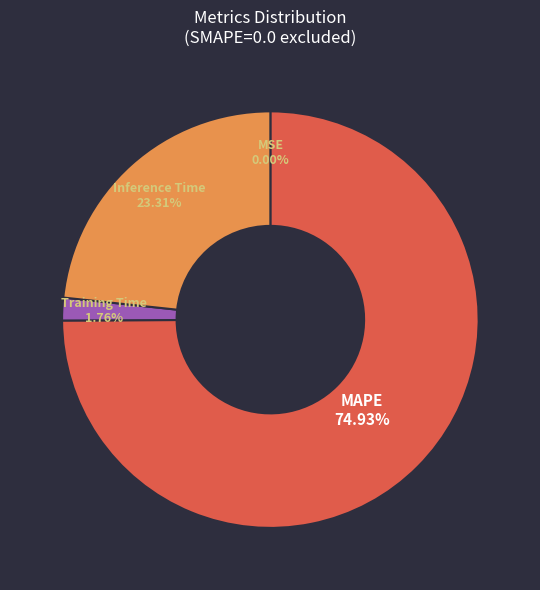

Is there a majority slice in this chart?

Yes